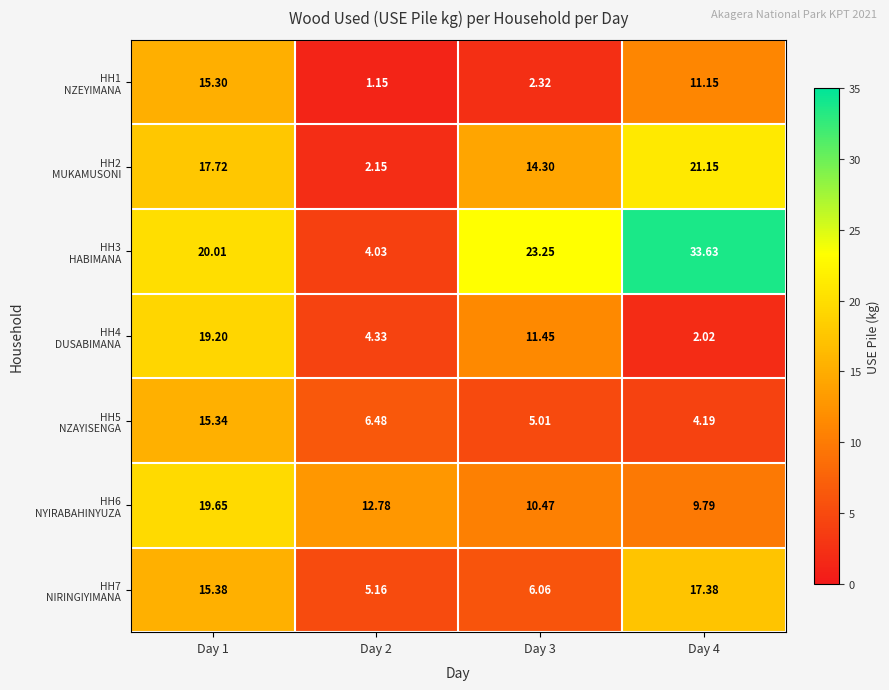

List the series in order of their peak value, highest first.

HH3 HABIMANA, HH2 MUKAMUSONI, HH6 NYIRABAHINYUZA, HH4 DUSABIMANA, HH7 NIRINGIYIMANA, HH5 NZAYISENGA, HH1 NZEYIMANA